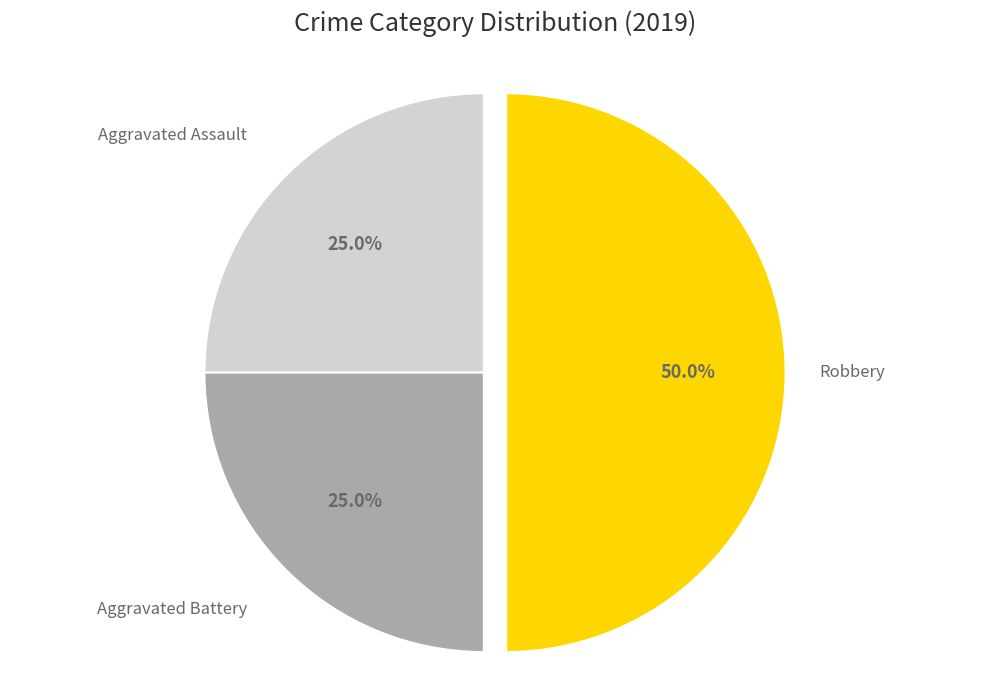

Does Aggravated Battery represent more than half of the total?

No